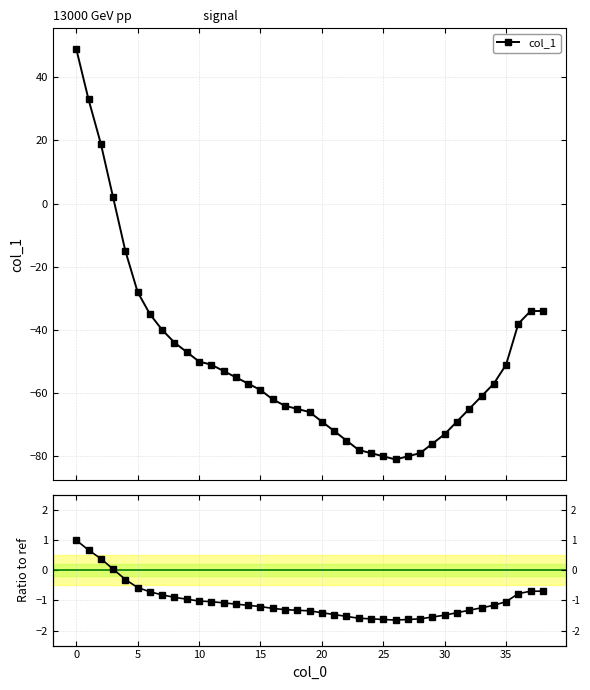

Reading left to right, list all the values displayed in this chart.

col_1: 49.0	33.0	19.0	2.0	-15.0	-28.0	-35.0	-40.0	-44.0	-47.0	-50.0	-51.0	-53.0	-55.0	-57.0	-59.0	-62.0	-64.0	-65.0	-66.0	-69.0	-72.0	-75.0	-78.0	-79.0	-80.0	-81.0	-80.0	-79.0	-76.0	-73.0	-69.0	-65.0	-61.0	-57.0	-51.0	-38.0	-34.0	-34.0
col_1 / |y[0]|: 1.0	0.7	0.4	0.0	-0.3	-0.6	-0.7	-0.8	-0.9	-1.0	-1.0	-1.0	-1.1	-1.1	-1.2	-1.2	-1.3	-1.3	-1.3	-1.3	-1.4	-1.5	-1.5	-1.6	-1.6	-1.6	-1.7	-1.6	-1.6	-1.6	-1.5	-1.4	-1.3	-1.2	-1.2	-1.0	-0.8	-0.7	-0.7